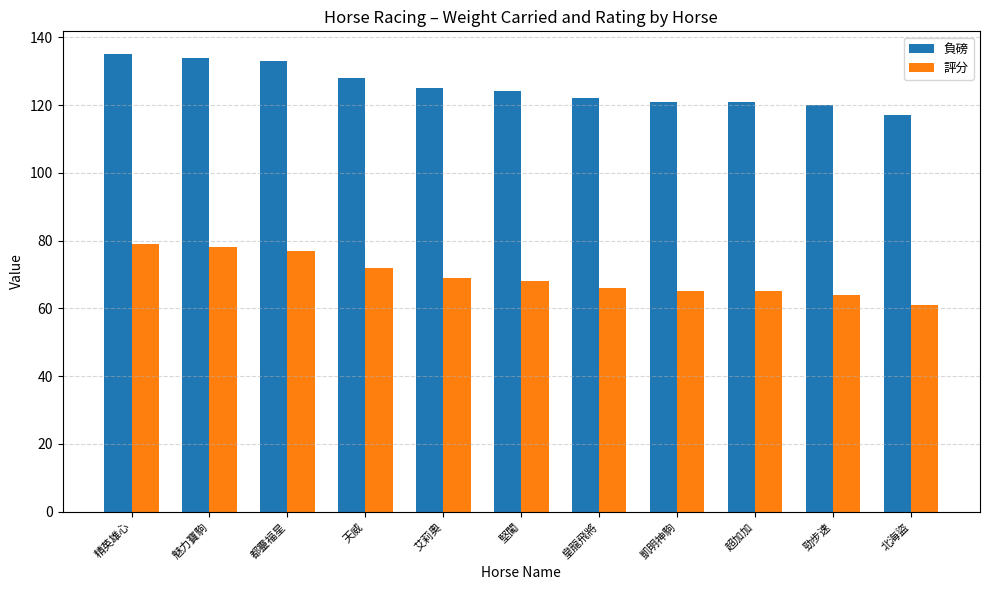

What is the total value across all series at 超加加?

186